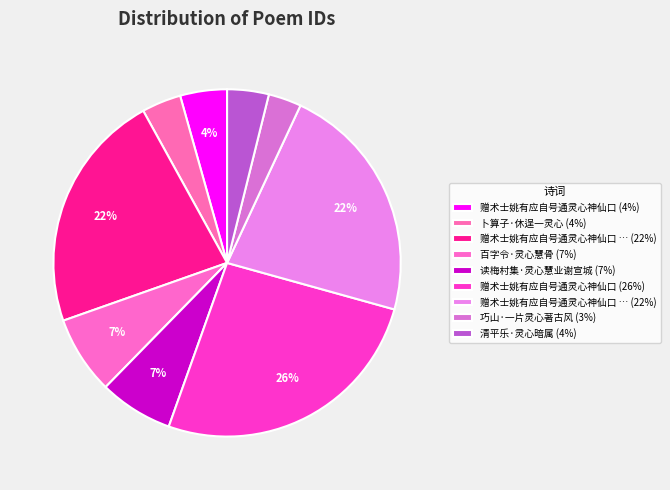

What is the smallest slice in the pie chart?

巧山·一片灵心著古风